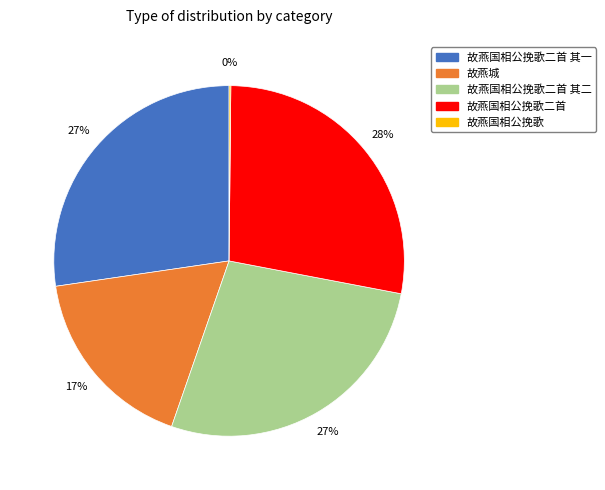

To the nearest percent, what is the average slice percentage?

20%